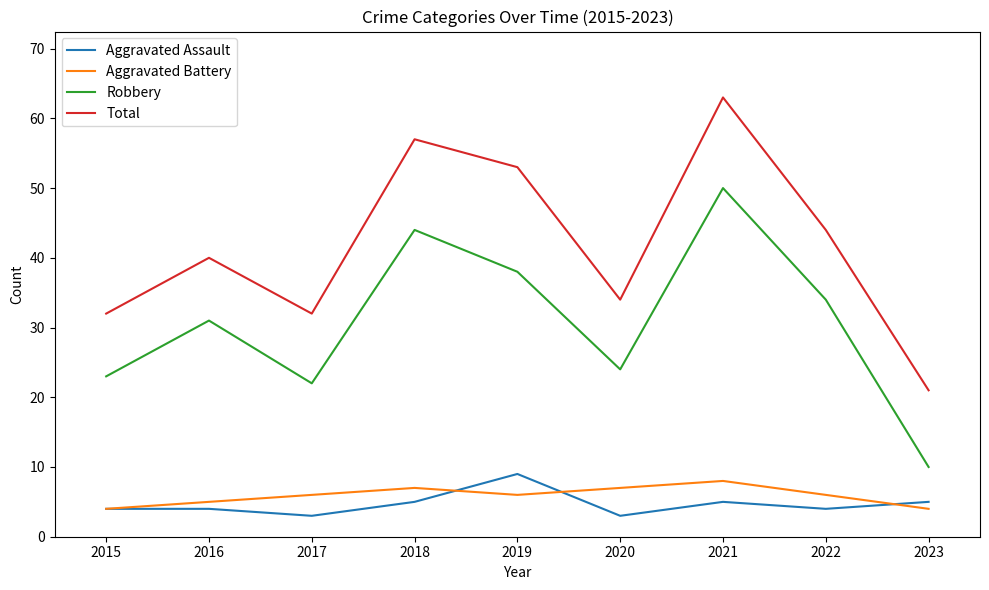

At which category does Aggravated Assault reach its first local valley?

2017